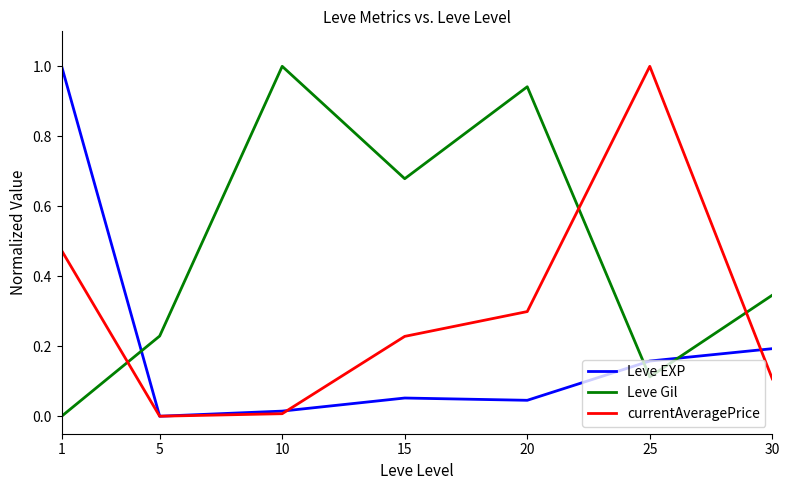

What is the total value across all series at 1?

1.5